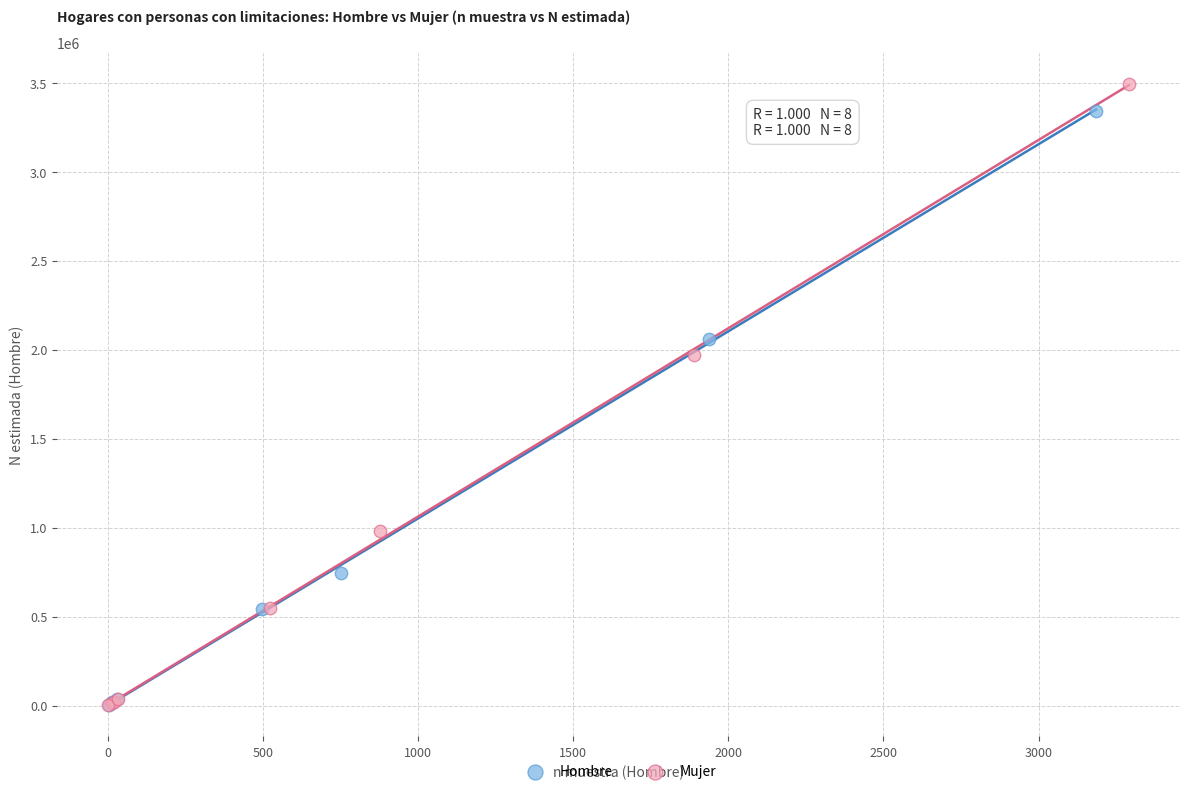

Which series has the largest Y range (max minus min)?

Mujer